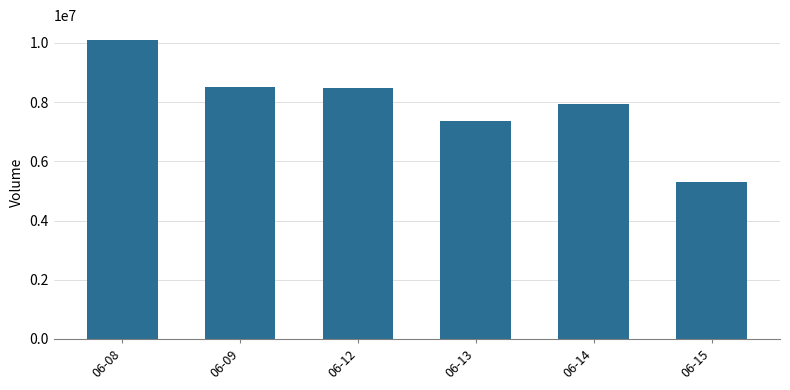

Which has a higher value, 06-13 or 06-09?

06-09